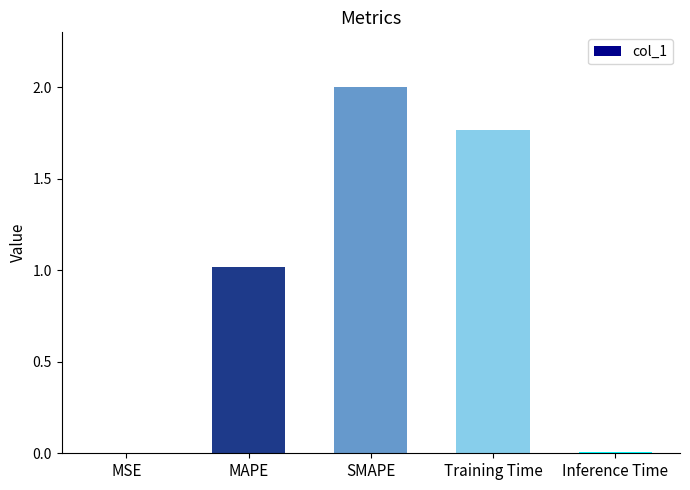

Is it true that the value at MAPE is 1.4?

False